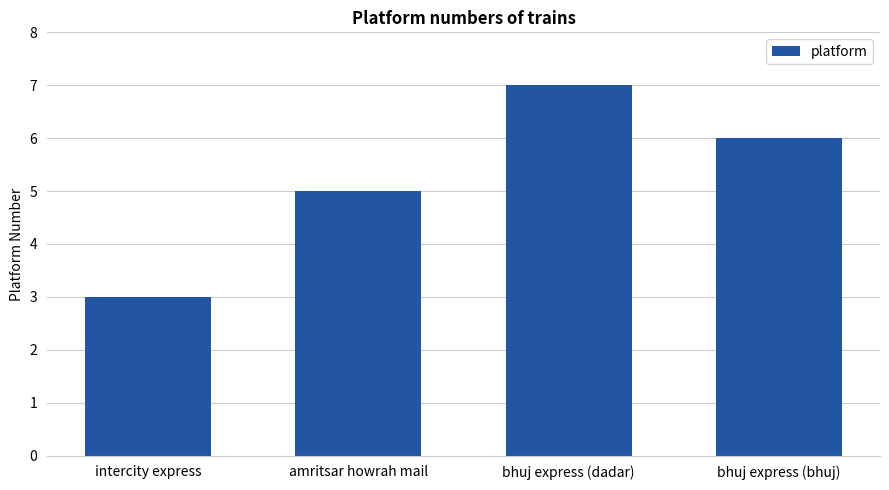

At which label does the data first exceed 6?

bhuj express (dadar)